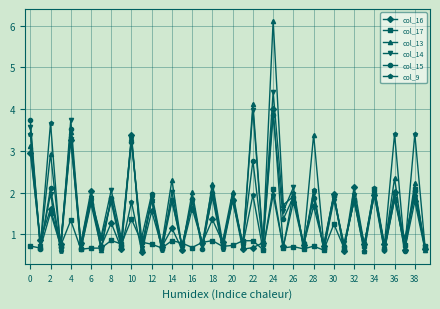

In col_16, how many points are higher than both neighbors (excluding endpoints)?

18